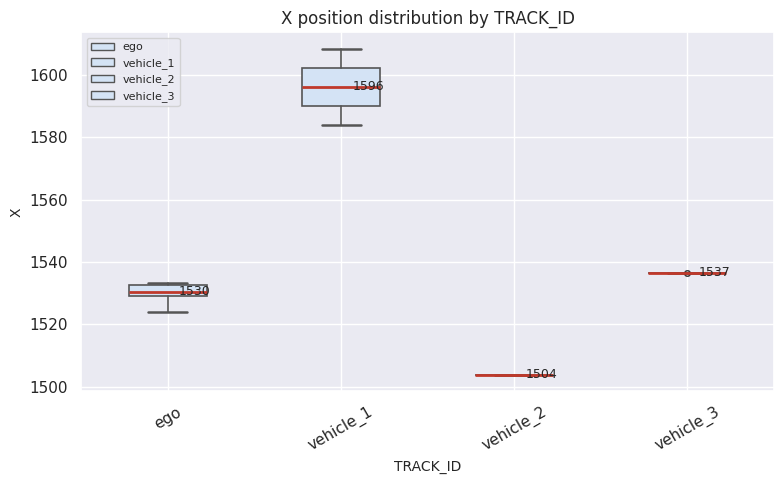

Which box is the tallest, from its lower edge to its upper edge?

vehicle_1